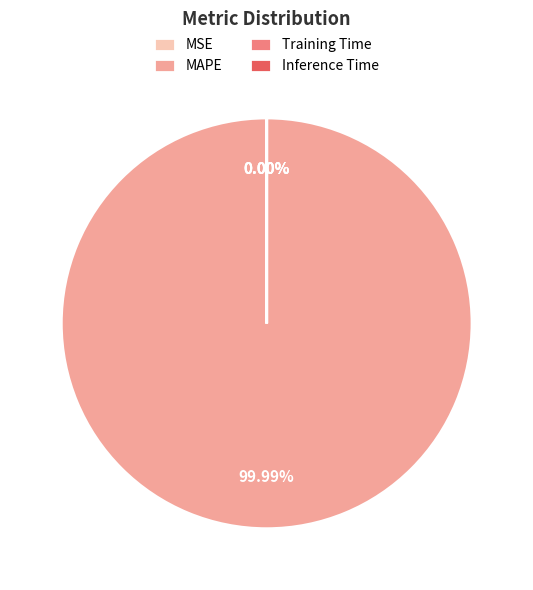

Which category has the smallest portion of the pie?

Inference Time